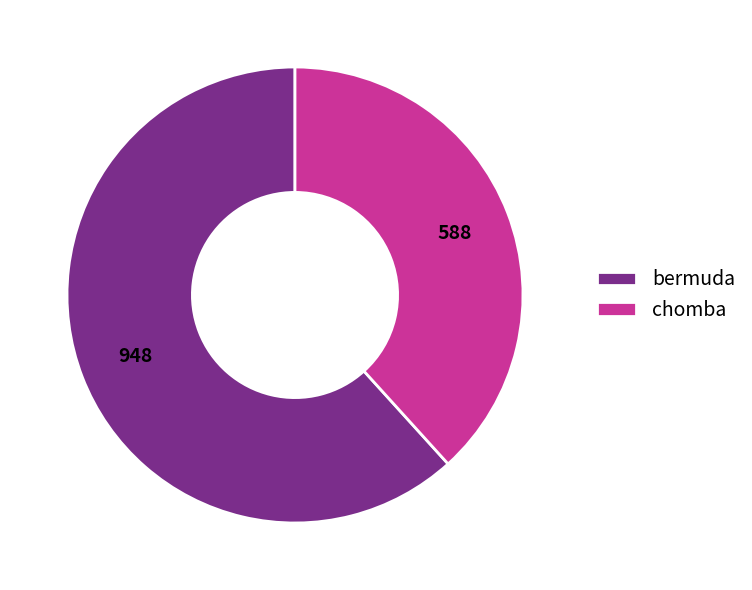

Count the number of slices in the pie.

2